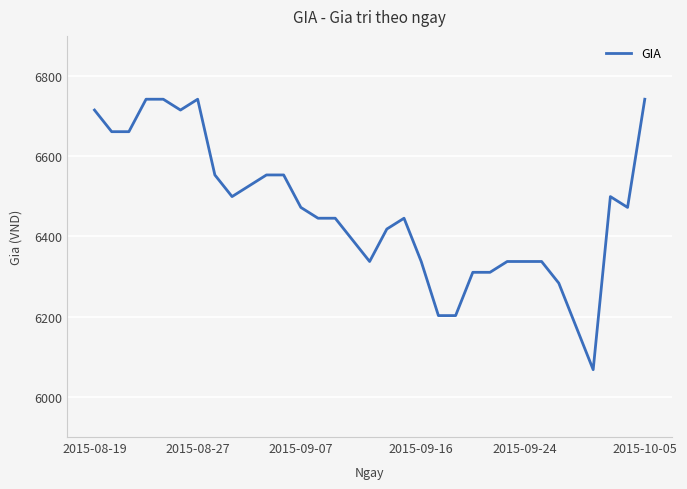

What is the difference between the maximum and minimum values?

674.2